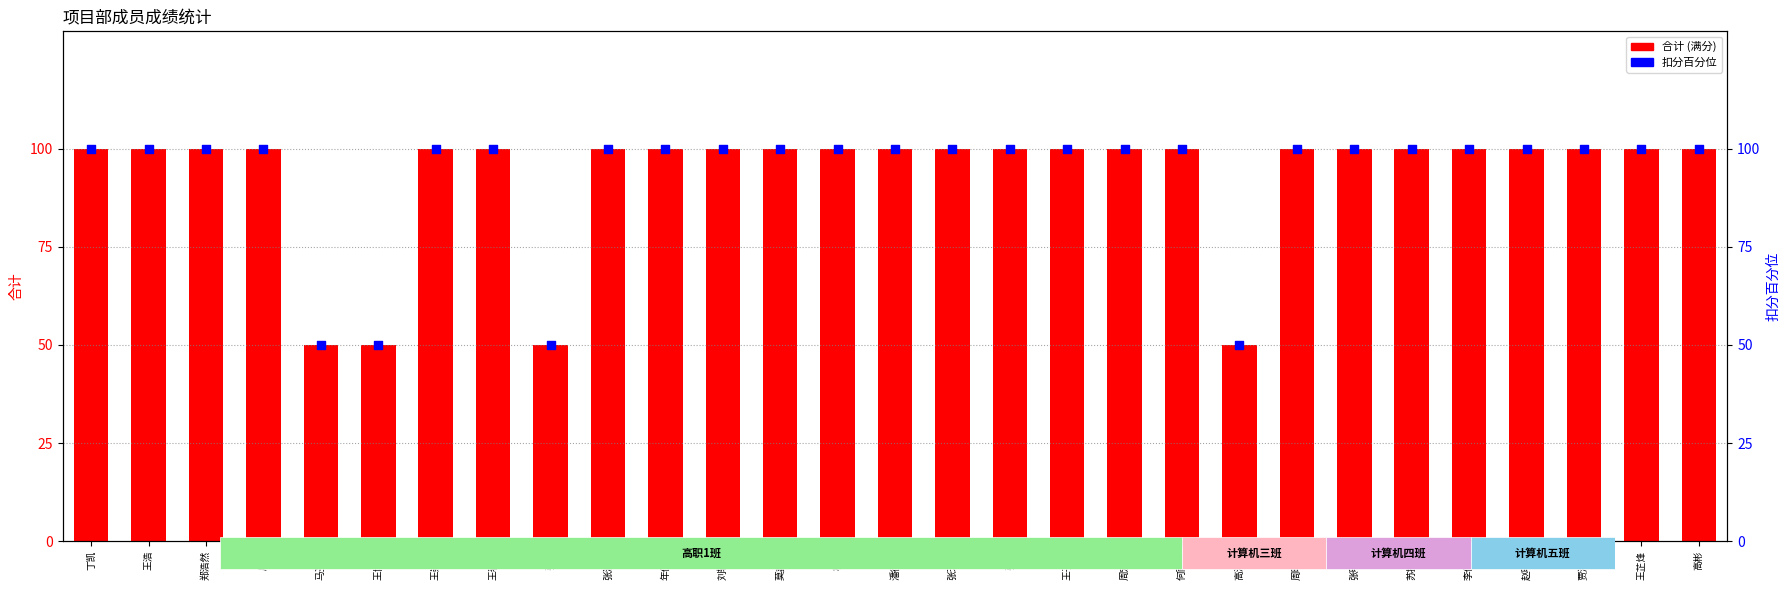

What are all the series names shown in the legend?

合计, 扣分百分位